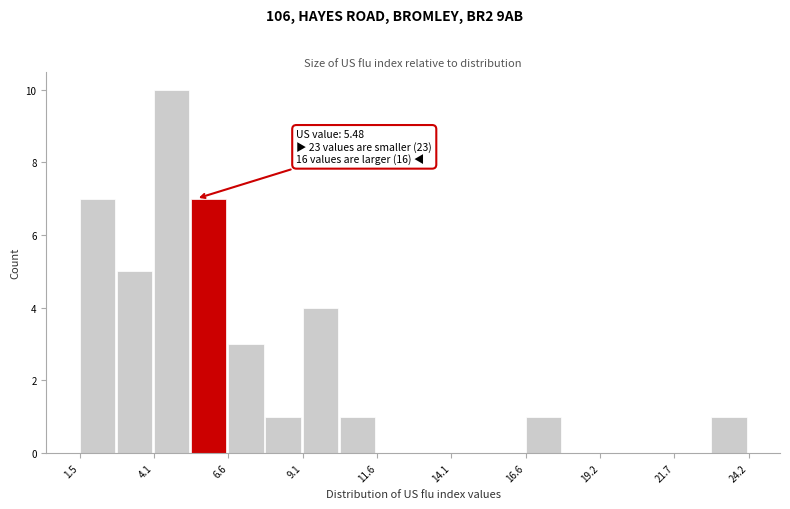

Read against the x-axis, roughly where is the centre of the tallest bar?

4.5